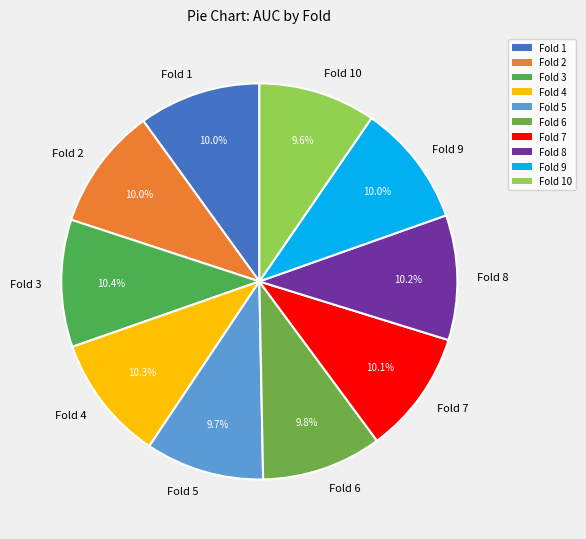

What percentage is NOT represented by Fold 4?

89.7%